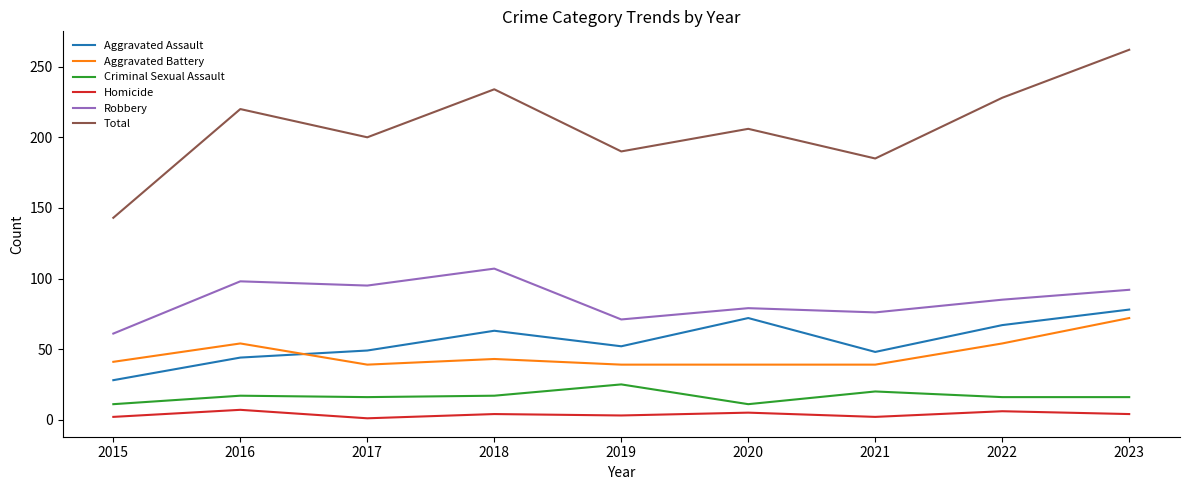

Which series has the largest range (max minus min)?

Total